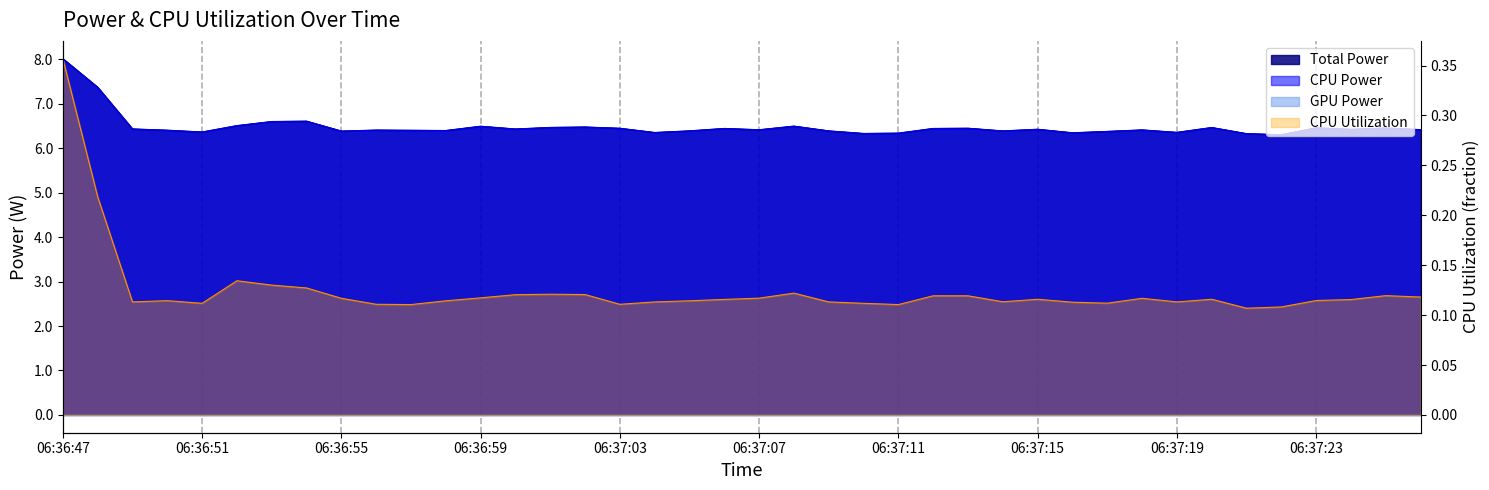

True or false: CPU Utilization has a value of 0.0 at 06:37:14.

False